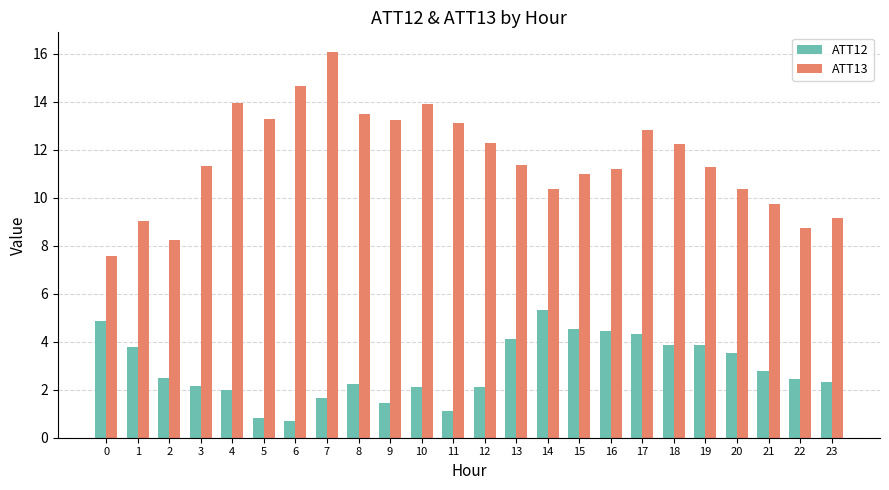

What is the difference between the highest and lowest values at 1?

5.2